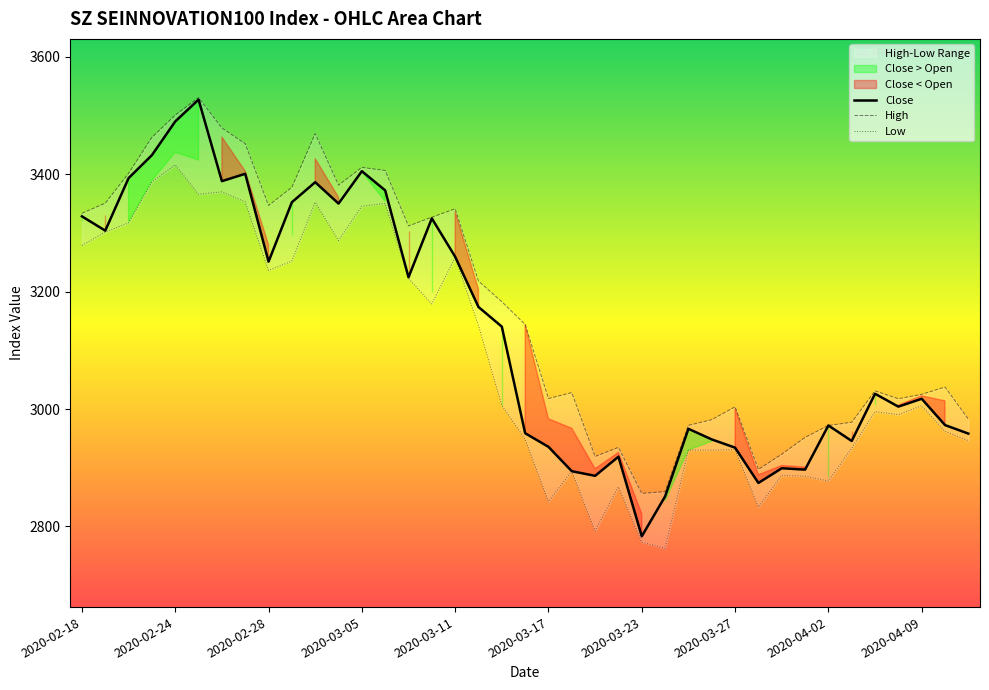

How many values in the Close series are below 3026?

19